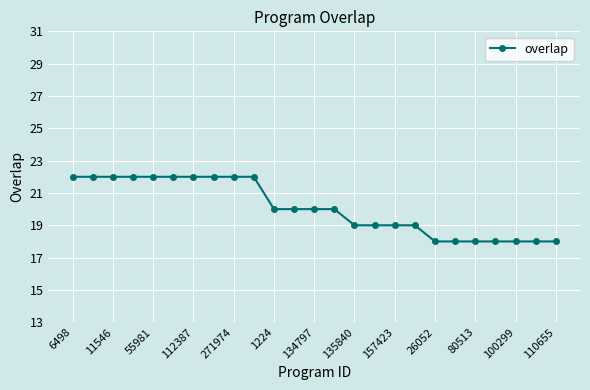

What is the difference between the second highest and minimum values?

4